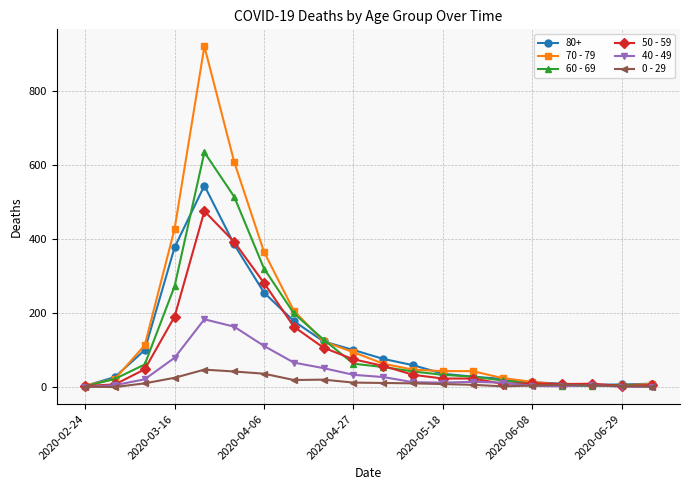

Which series has the widest spread of values?

70 - 79